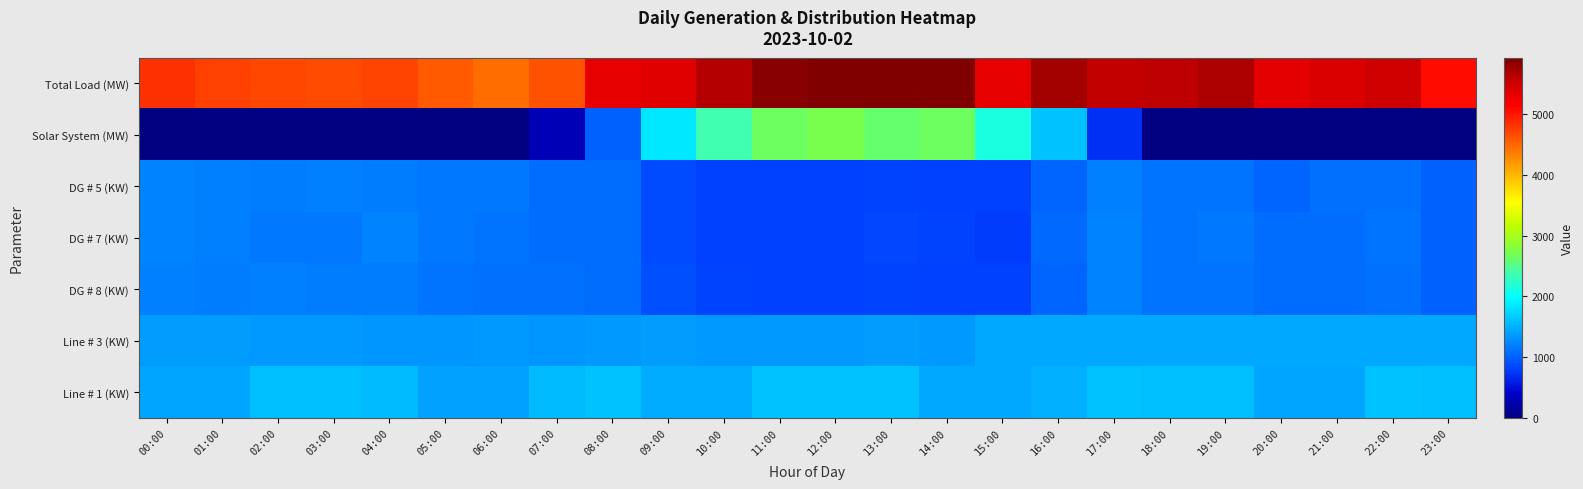

List the series in order of their peak value, highest first.

Total Load (MW), Solar System (MW), Line # 1 (KW), Line # 3 (KW), DG # 7 (KW), DG # 8 (KW), DG # 5 (KW)